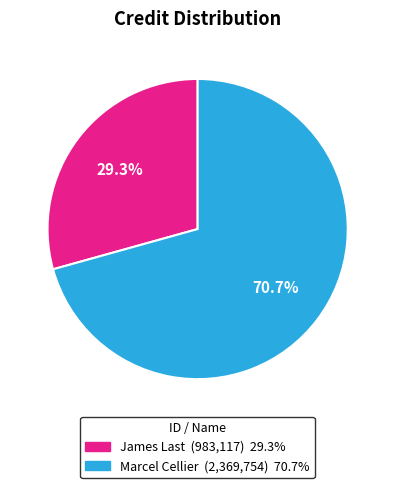

To the nearest percent, what is the difference between the largest and smallest slice percentages?

41%